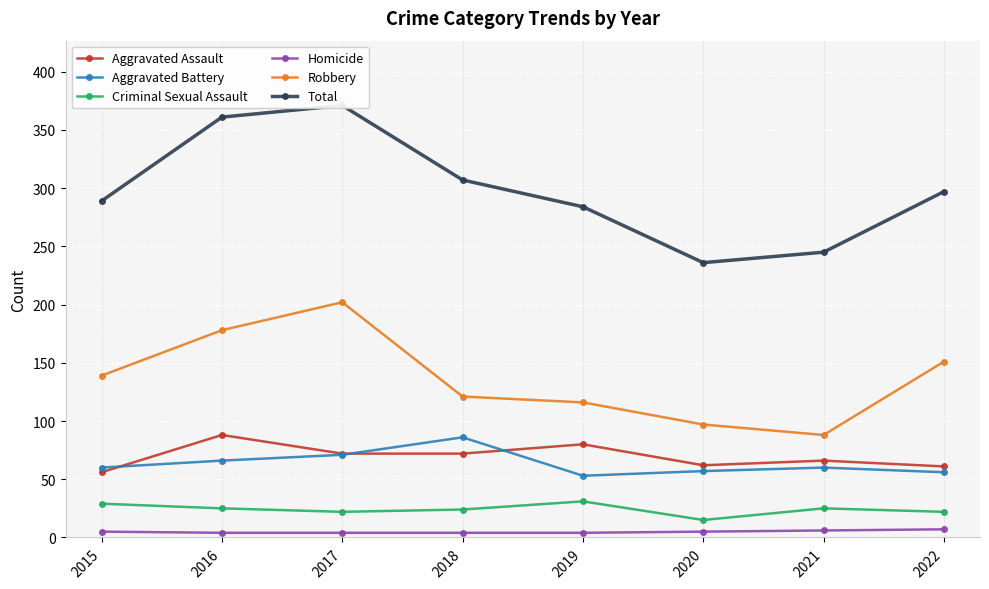

What is the value of the Criminal Sexual Assault point at the 1st from the left?

29